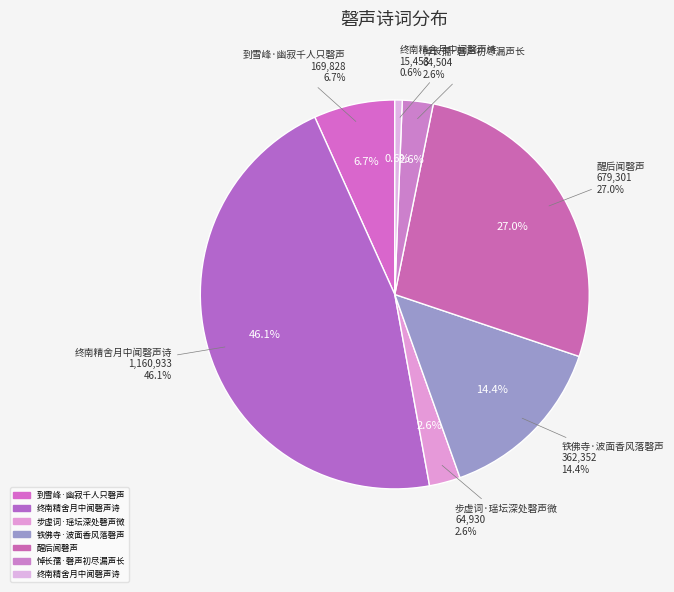

To the nearest percent, what is the difference between the largest and smallest slice percentages?

46%